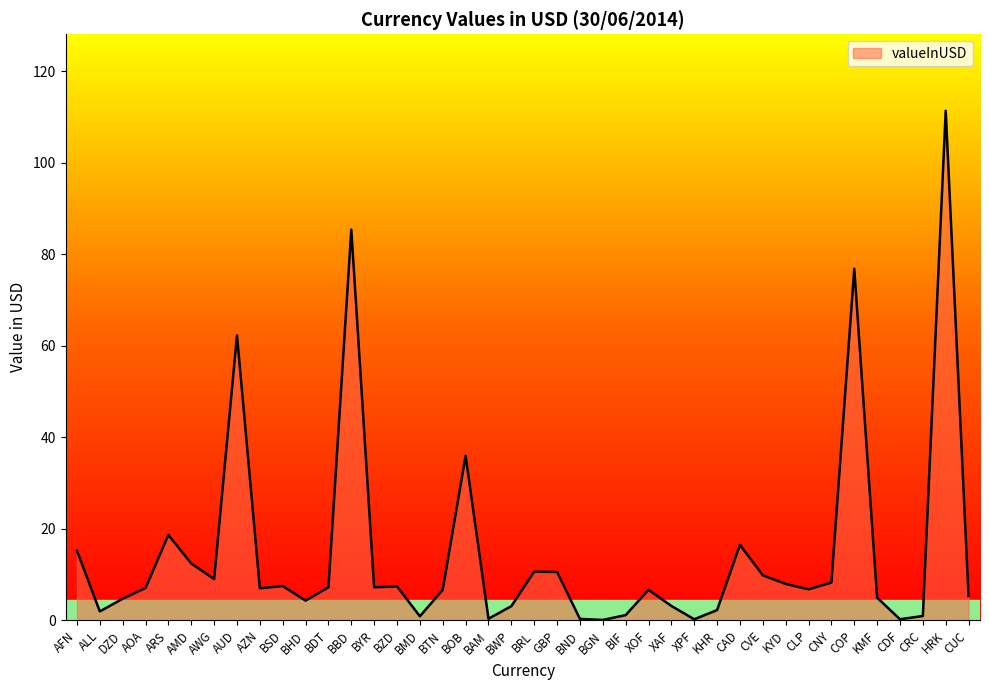

True or false: the data has more than 1 interior local peaks.

True